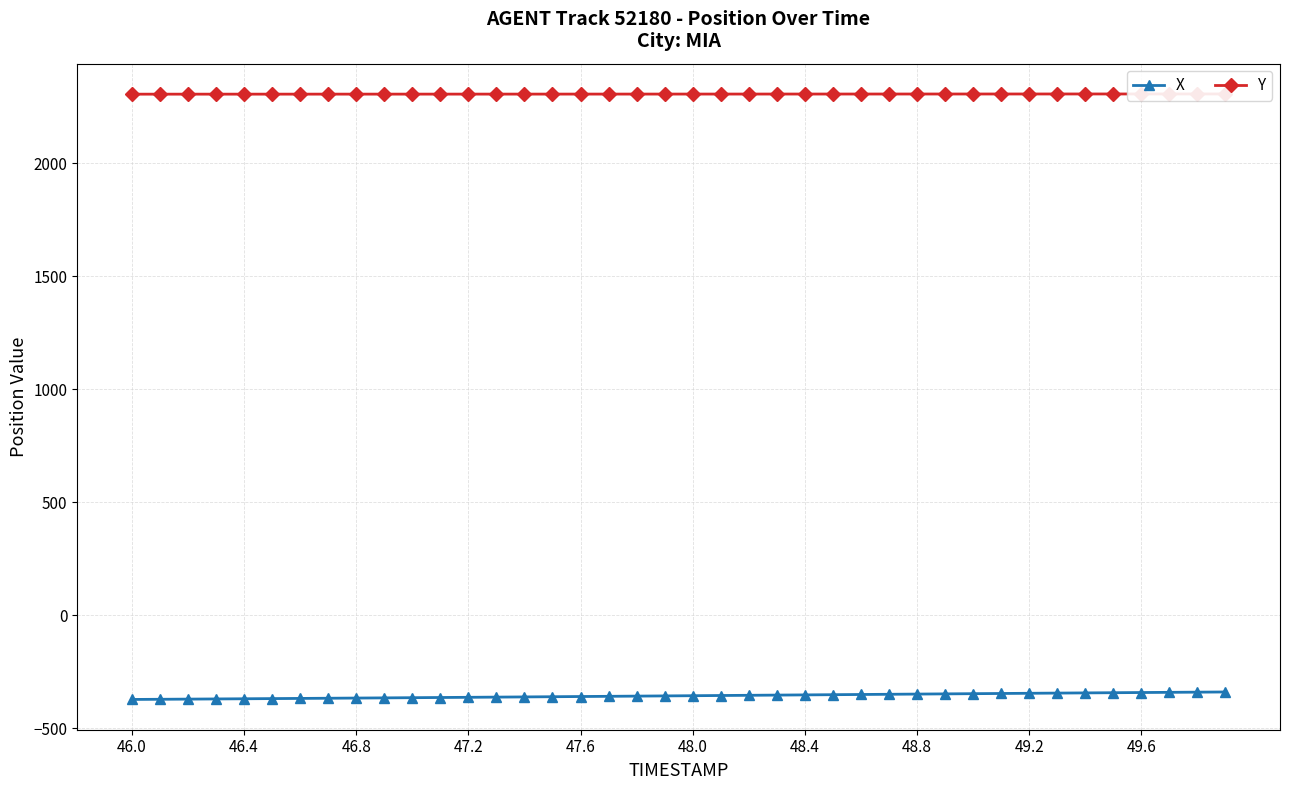

True or false: X and Y intersect in this chart.

False